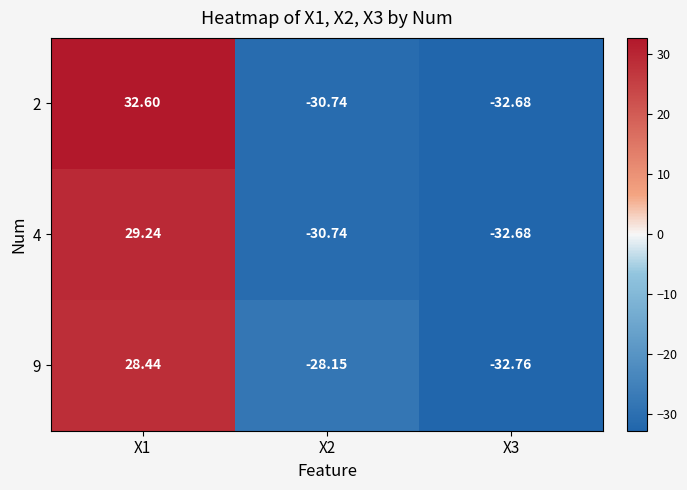

How many positive values does the 4 series have?

1